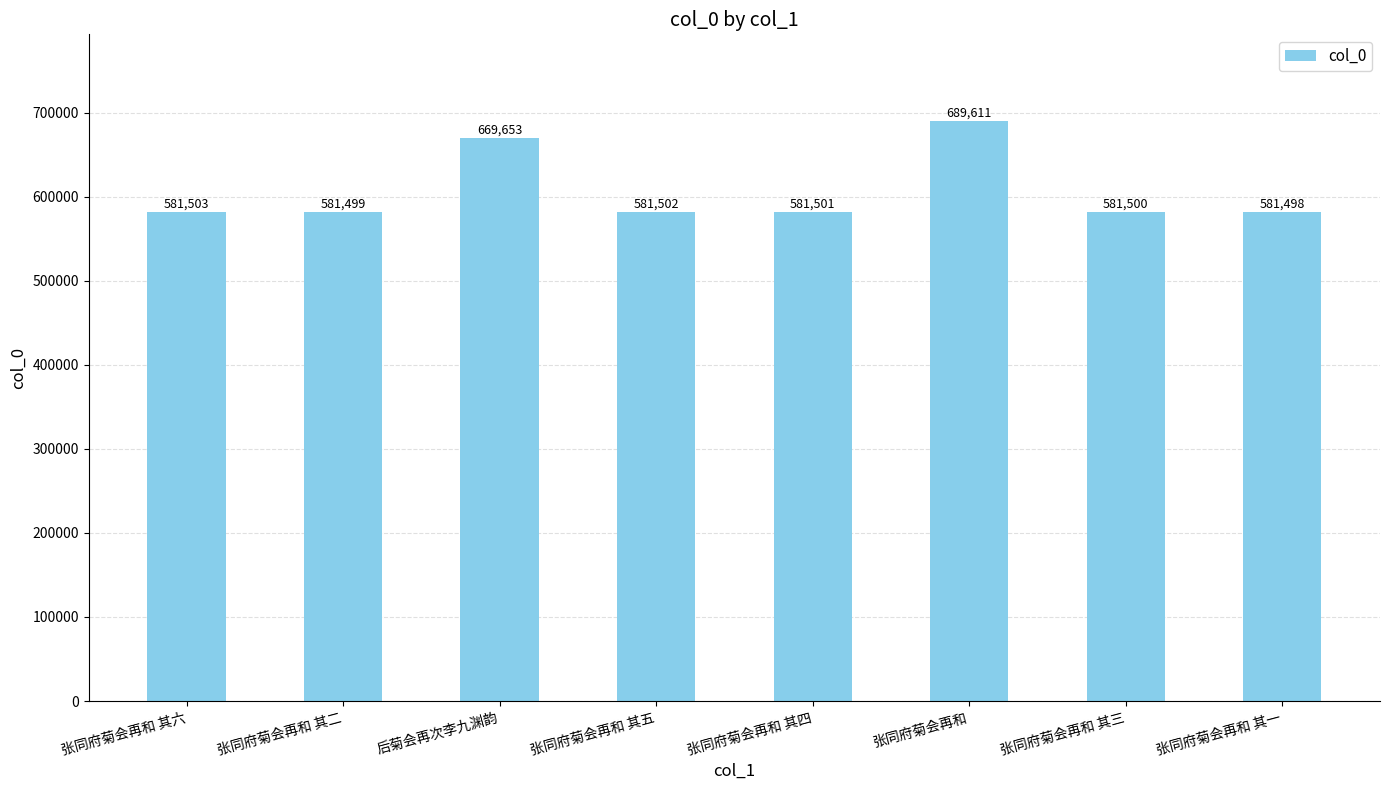

List the labels in order of value, smallest first.

张同府菊会再和 其一, 张同府菊会再和 其二, 张同府菊会再和 其三, 张同府菊会再和 其四, 张同府菊会再和 其五, 张同府菊会再和 其六, 后菊会再次李九渊韵, 张同府菊会再和